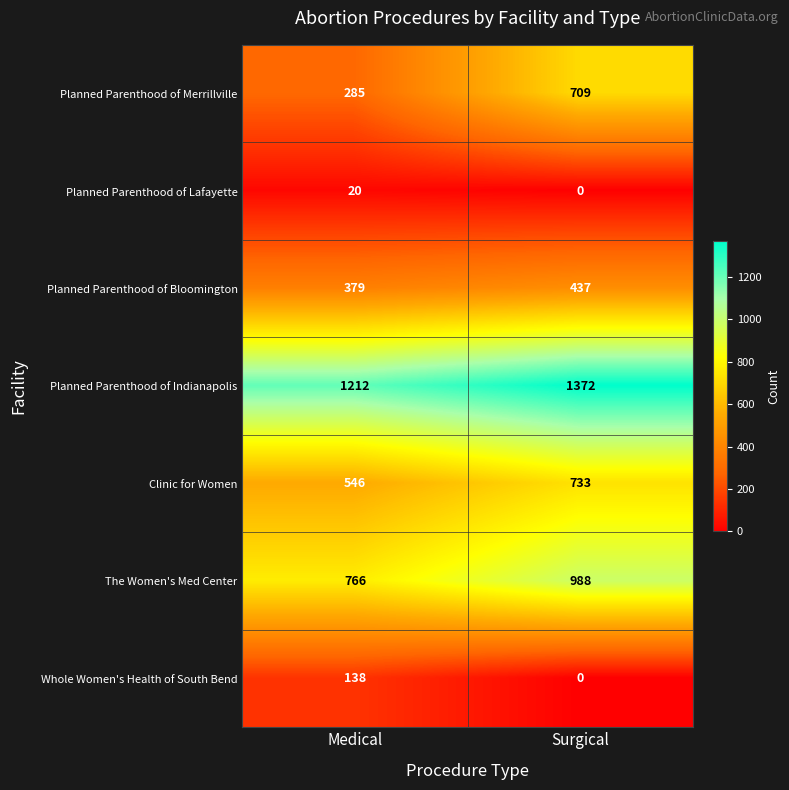

At which category does the chart reach its minimum across all series?

Surgical